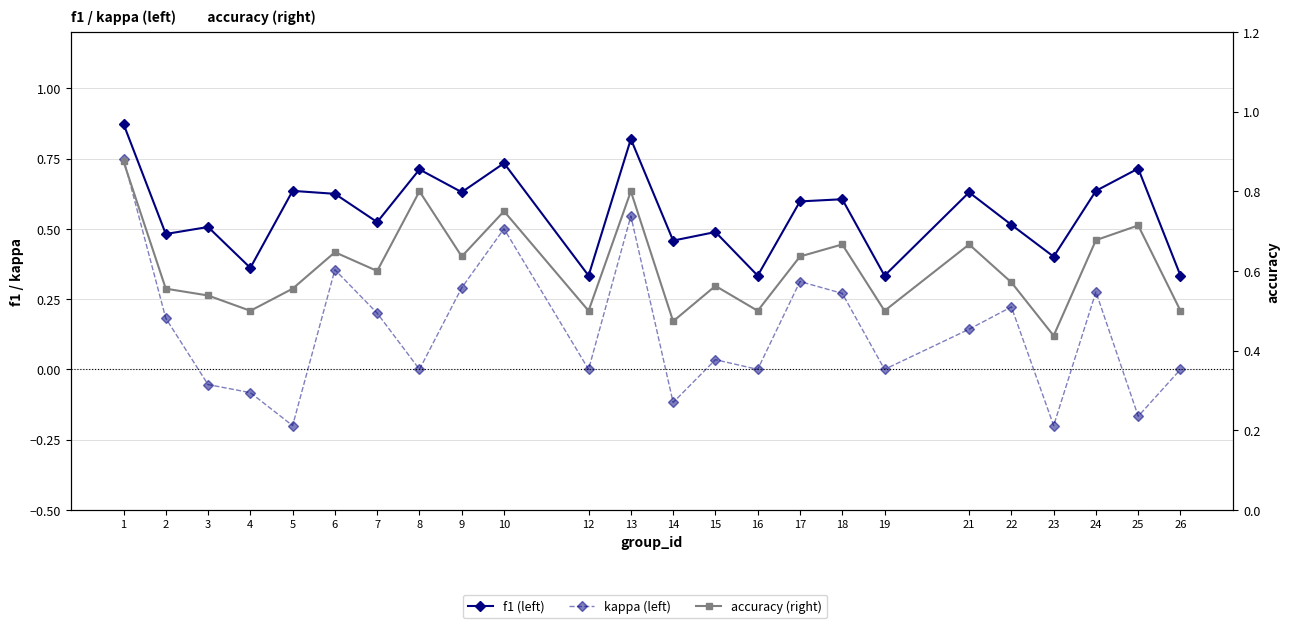

Reading left to right, list all the values displayed in this chart.

f1: 1=0.9	2=0.5	3=0.5	4=0.4	5=0.6	6=0.6	7=0.5	8=0.7	9=0.6	10=0.7	12=0.3	13=0.8	14=0.5	15=0.5	16=0.3	17=0.6	18=0.6	19=0.3	21=0.6	22=0.5	23=0.4	24=0.6	25=0.7	26=0.3
kappa: 1=0.8	2=0.2	3=-0.1	4=-0.1	5=-0.2	6=0.4	7=0.2	8=0.0	9=0.3	10=0.5	12=0.0	13=0.5	14=-0.1	15=0.0	16=0.0	17=0.3	18=0.3	19=0.0	21=0.1	22=0.2	23=-0.2	24=0.3	25=-0.2	26=0.0
accuracy: 1=0.9	2=0.6	3=0.5	4=0.5	5=0.6	6=0.6	7=0.6	8=0.8	9=0.6	10=0.8	12=0.5	13=0.8	14=0.5	15=0.6	16=0.5	17=0.6	18=0.7	19=0.5	21=0.7	22=0.6	23=0.4	24=0.7	25=0.7	26=0.5